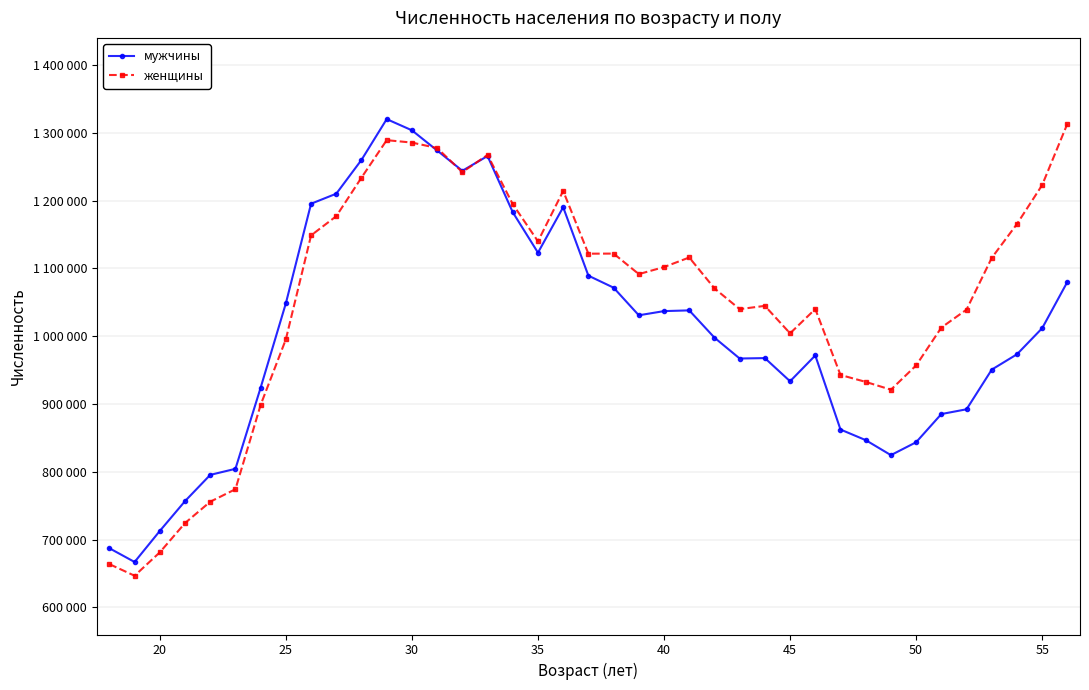

What are all the series names shown in the legend?

мужчины, женщины